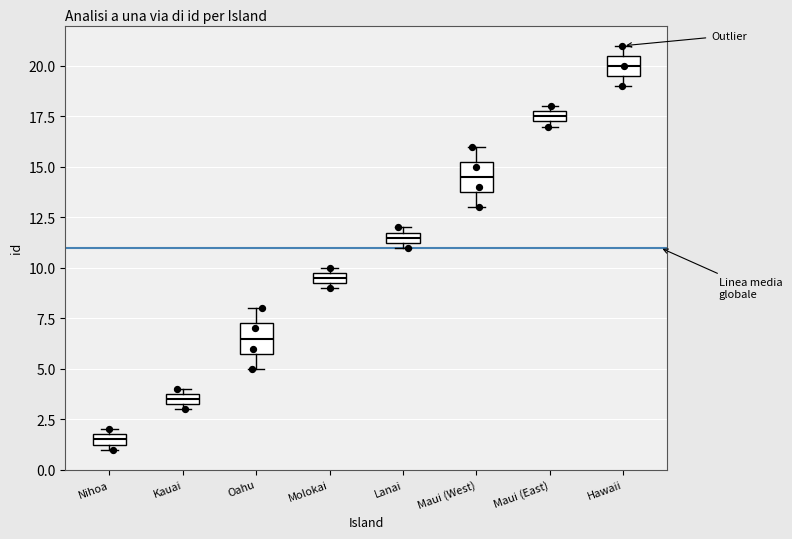

Where is the upper edge of the box for Nihoa on the y-axis? The values are not printed on the chart, so give them approximately, as read against the axis.

2.0